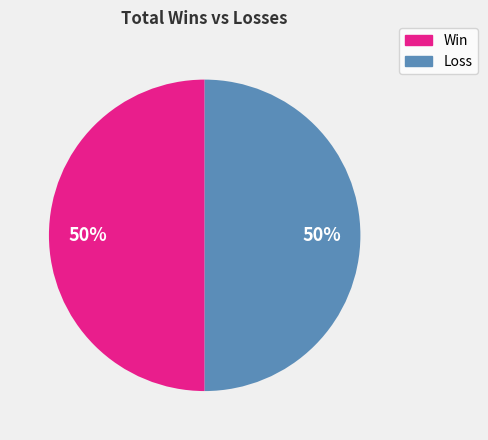

To the nearest percent, what is the average slice percentage?

50%